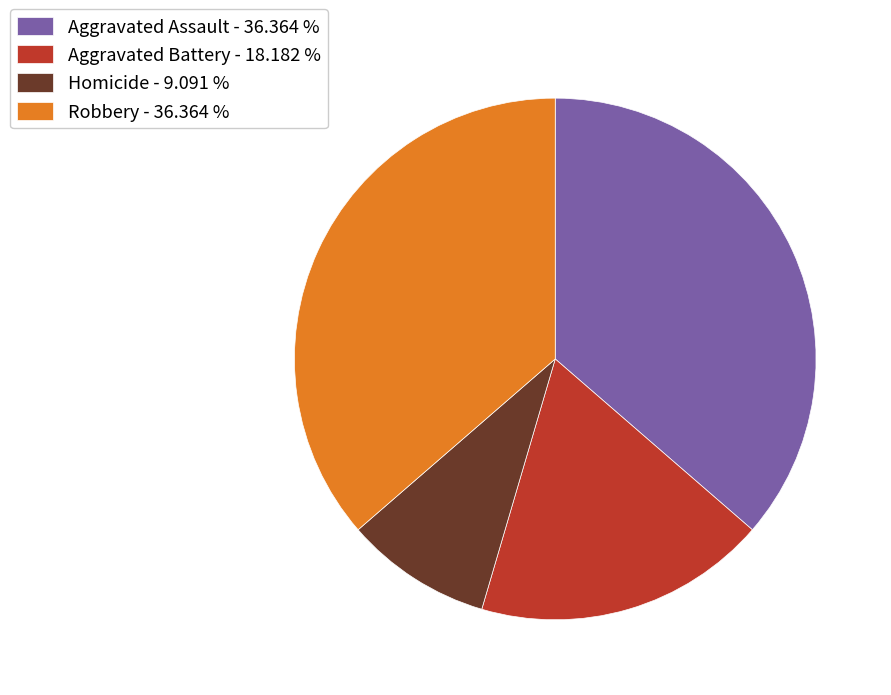

Is Aggravated Assault - 36.364 % the majority of the pie?

No